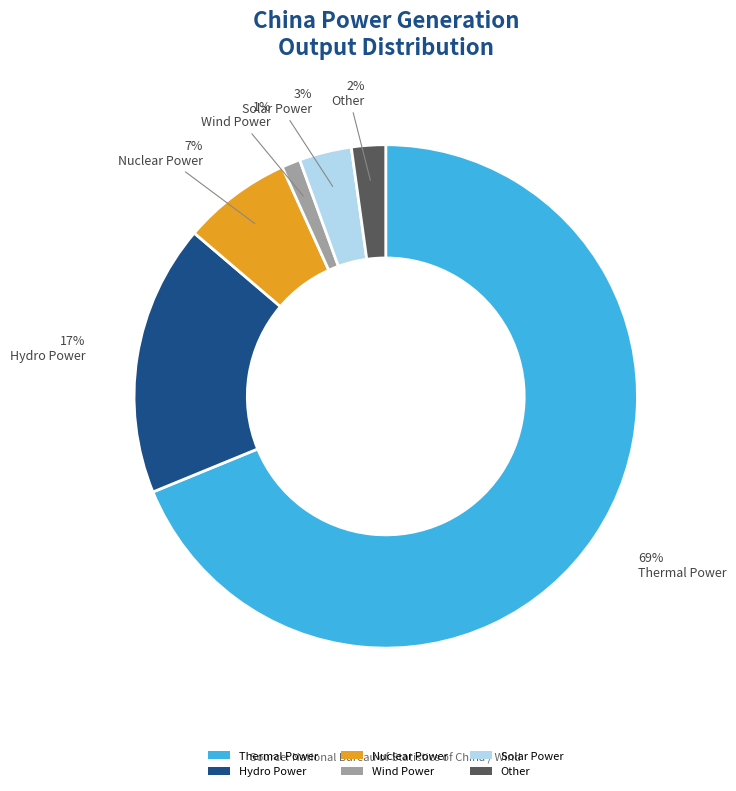

Which has a higher value, Solar Power or Hydro Power?

Hydro Power